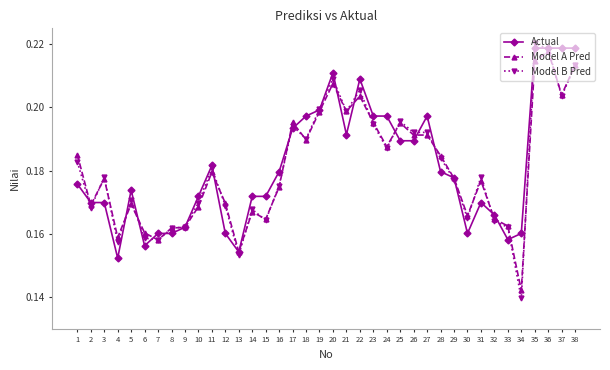

The Actual series shows 0.1 at 14. True or false?

False